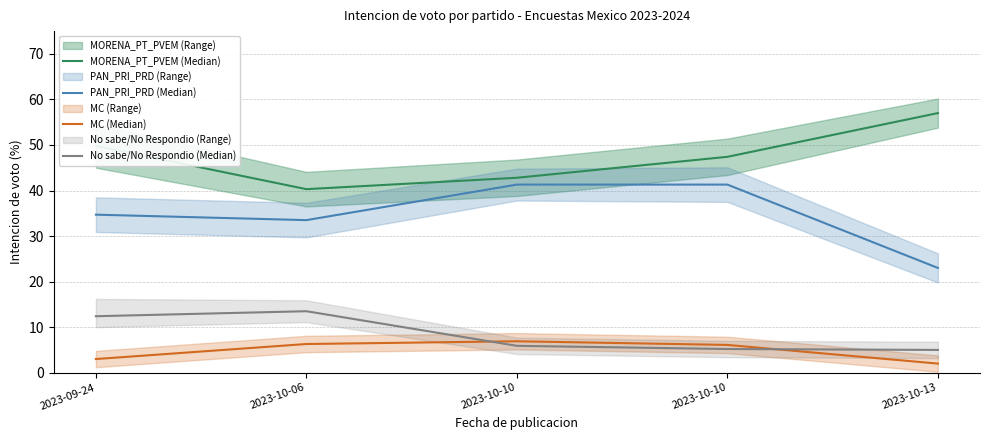

What is the minimum value shown in the chart?

2.0